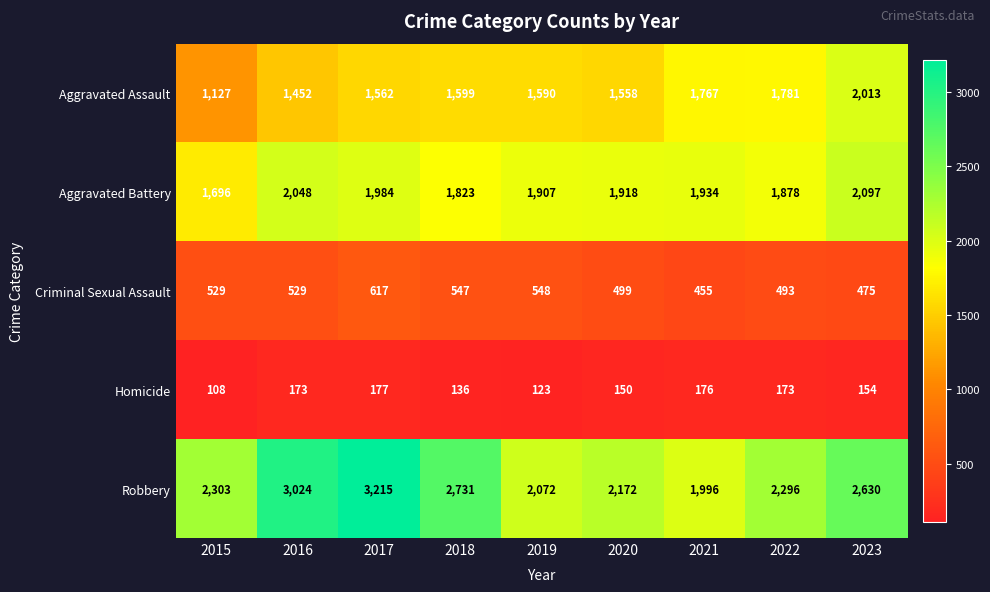

What is the sum of the Aggravated Assault values at 2018 and 2023?

3612